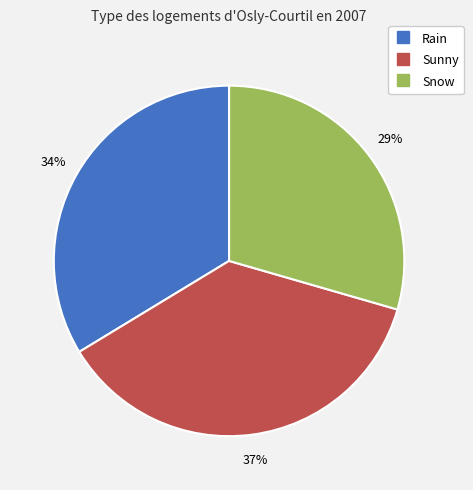

The Snow slice represents 29% of the pie. True or false?

True